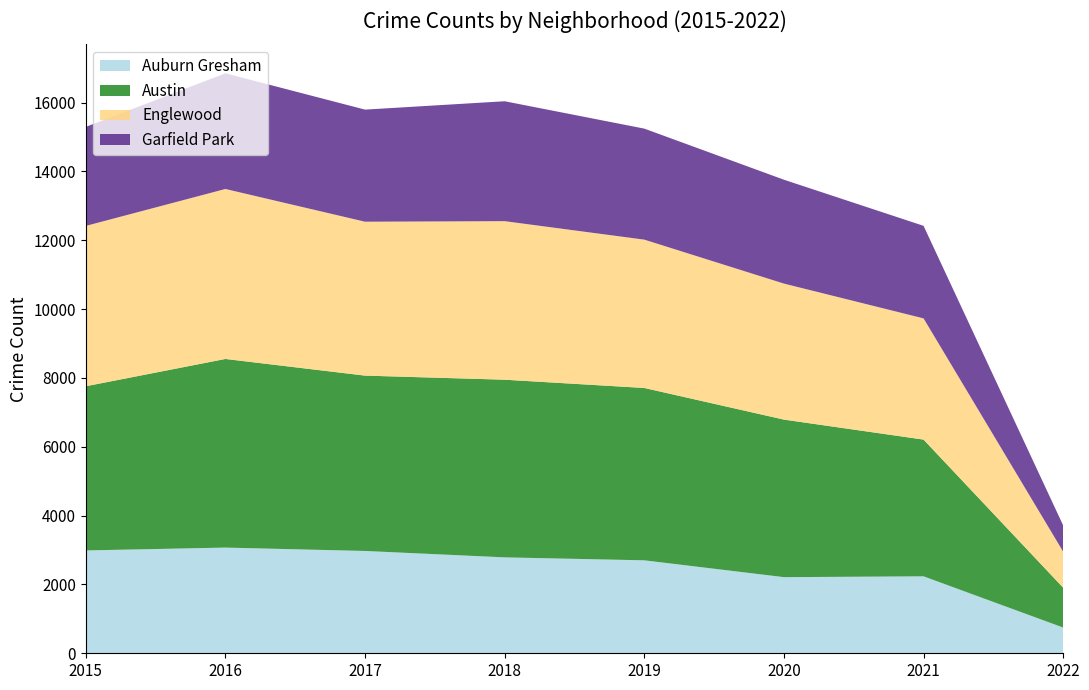

Reading left to right, list all the values displayed in this chart.

Auburn Gresham: 2015=2988	2016=3071	2017=2973	2018=2787	2019=2701	2020=2212	2021=2236	2022=747
Austin: 2015=4771	2016=5481	2017=5095	2018=5162	2019=5008	2020=4578	2021=3973	2022=1158
Englewood: 2015=4659	2016=4939	2017=4472	2018=4607	2019=4310	2020=3952	2021=3522	2022=1047
Garfield Park: 2015=2877	2016=3361	2017=3257	2018=3484	2019=3226	2020=3018	2021=2689	2022=762